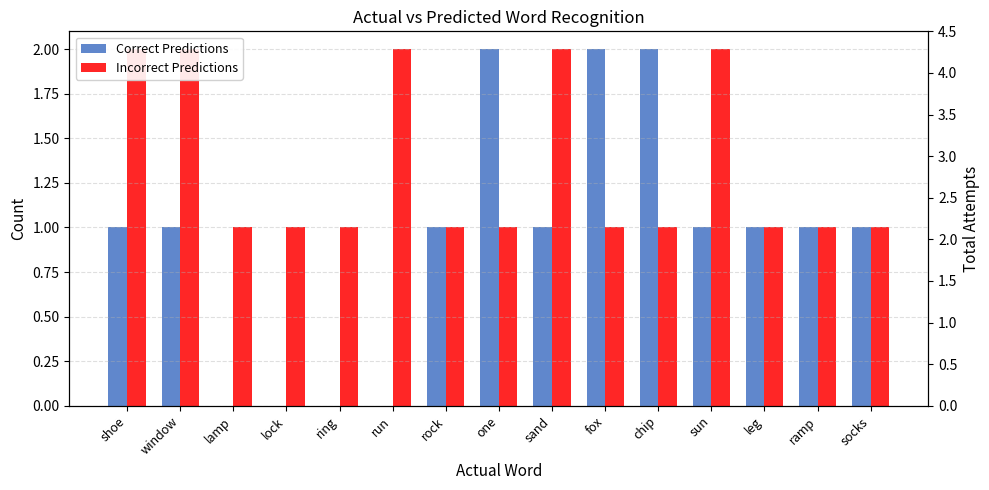

Rank the categories by Correct Predictions value from lowest to highest.

lamp, lock, ring, run, shoe, window, rock, sand, sun, leg, ramp, socks, one, fox, chip